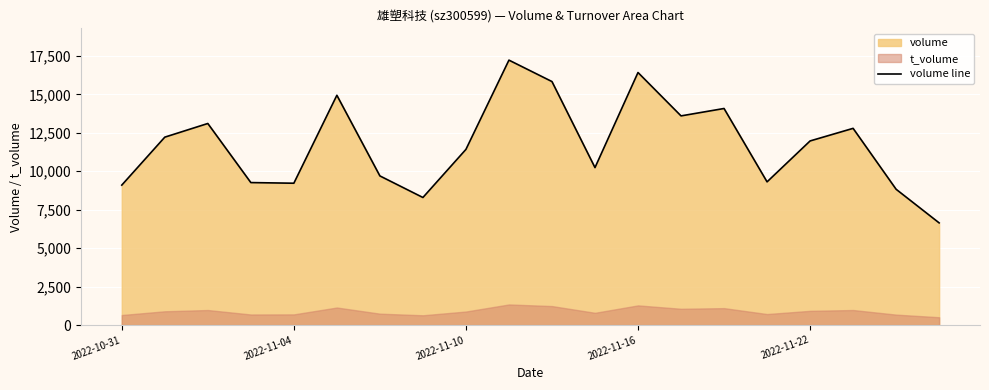

How many data points are above 11971?

9